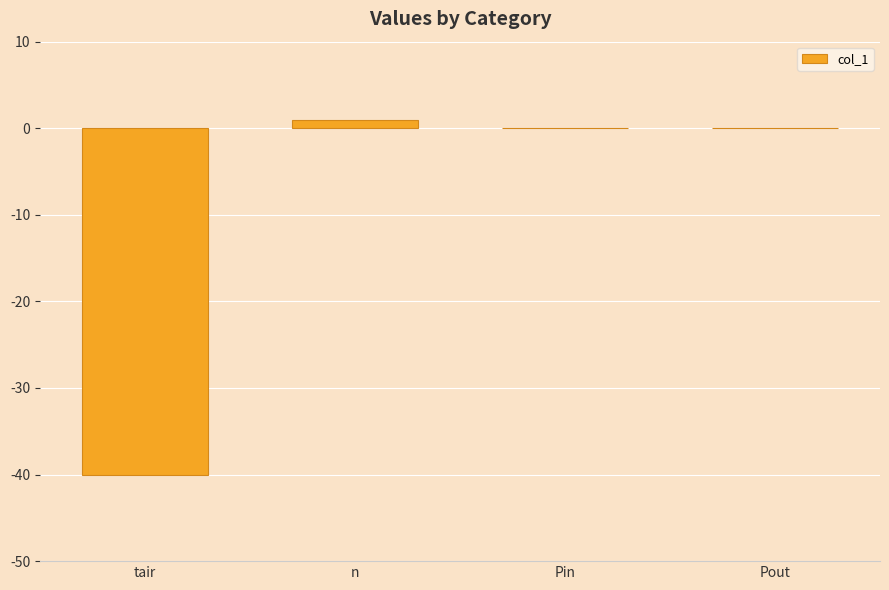

Is it true that the value at Pout is 28?

False